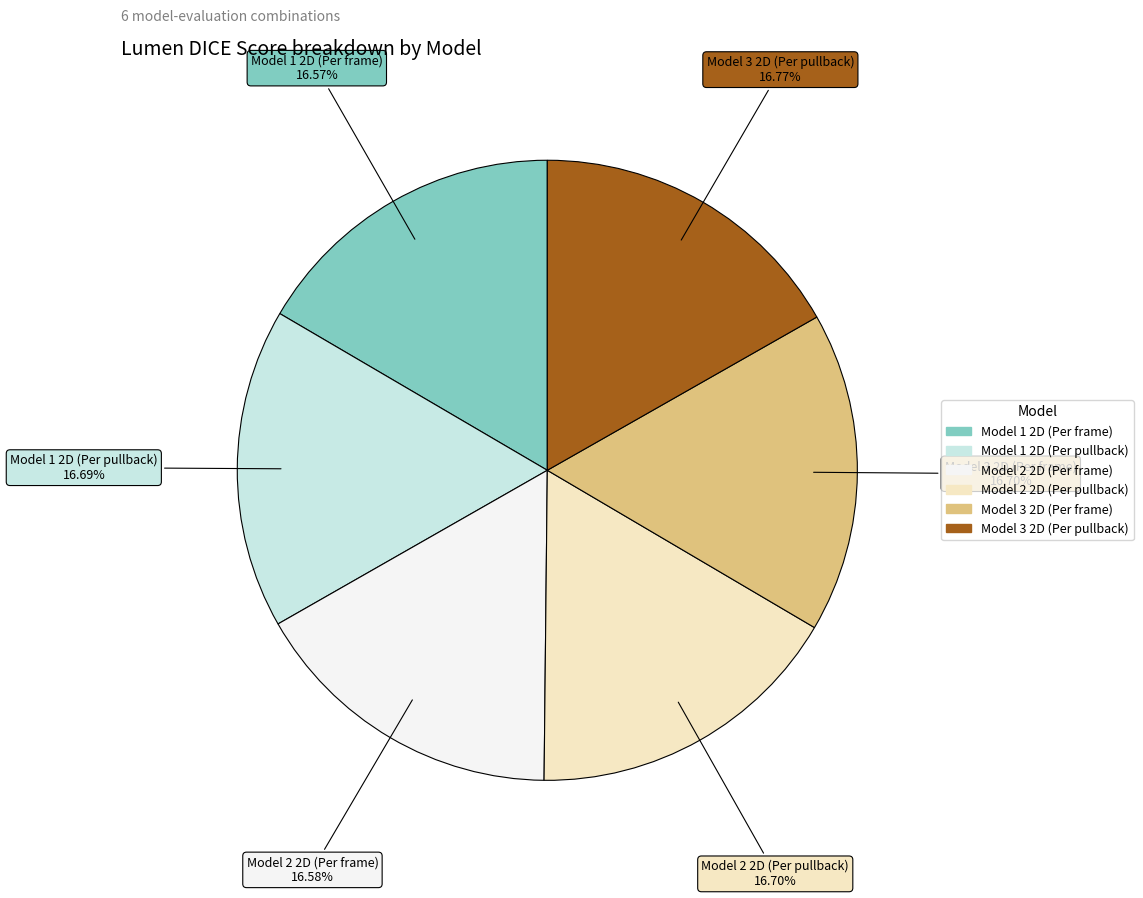

Is there a majority slice in this chart?

No